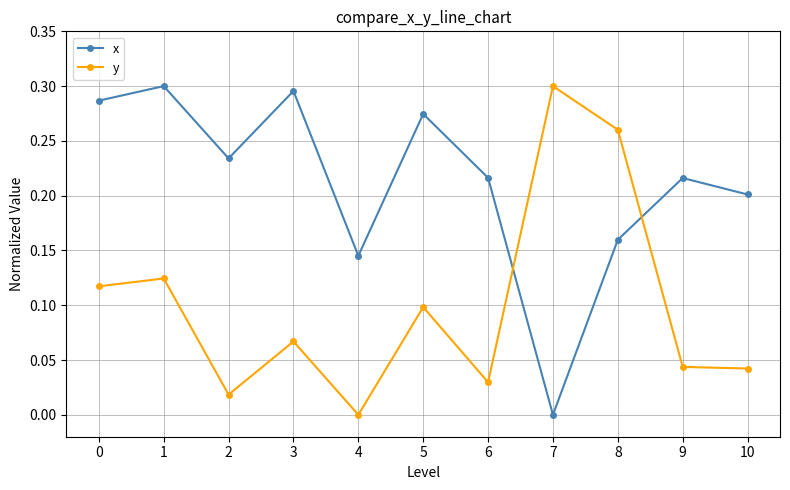

The x series shows 0.2 at 8. True or false?

True